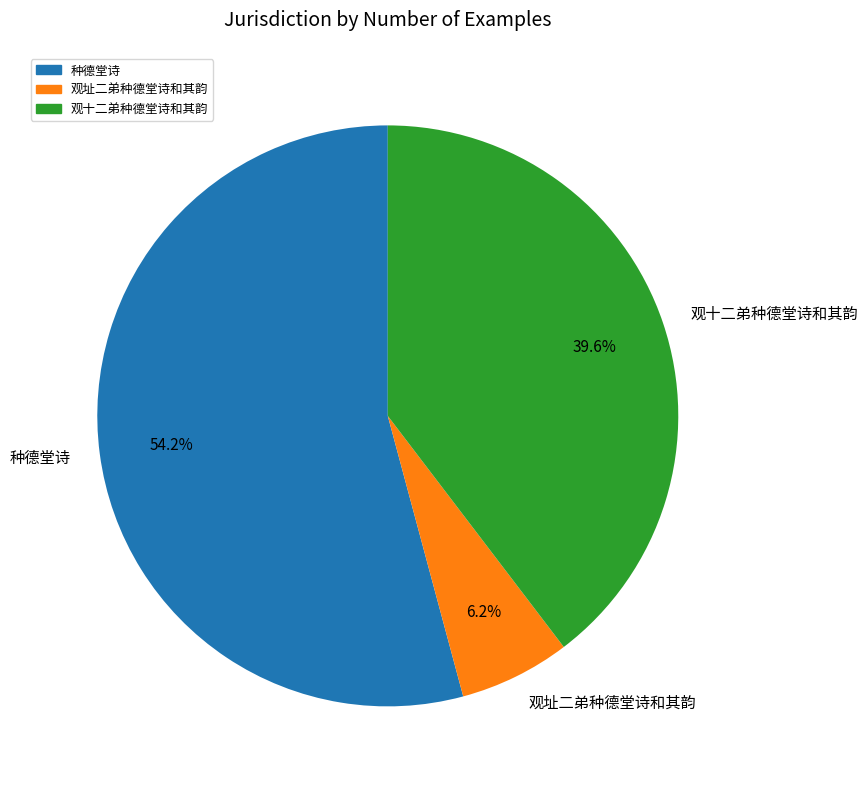

The 观址二弟种德堂诗和其韵 slice represents 6% of the pie. True or false?

True